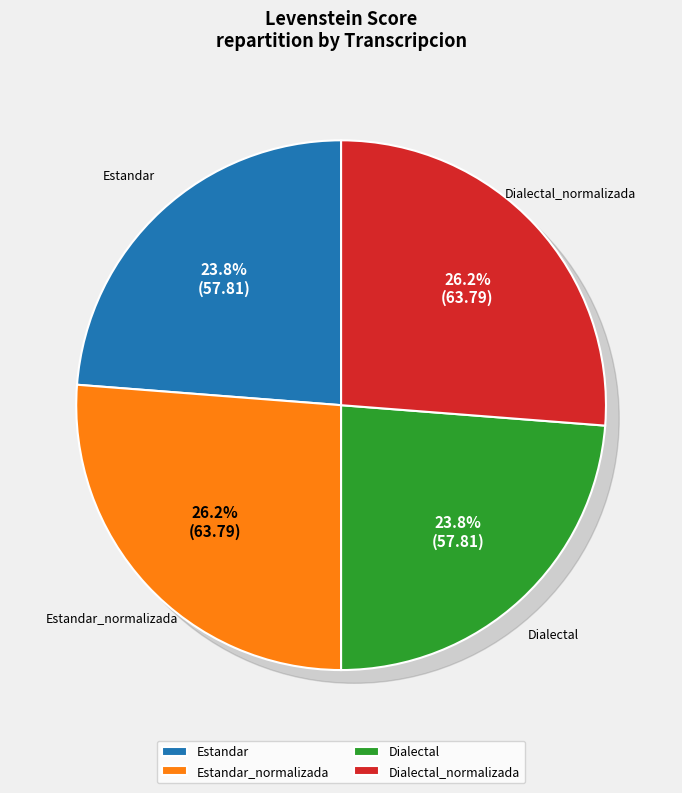

To the nearest percent, what is the difference between the Dialectal_normalizada and Dialectal slice percentages?

2%